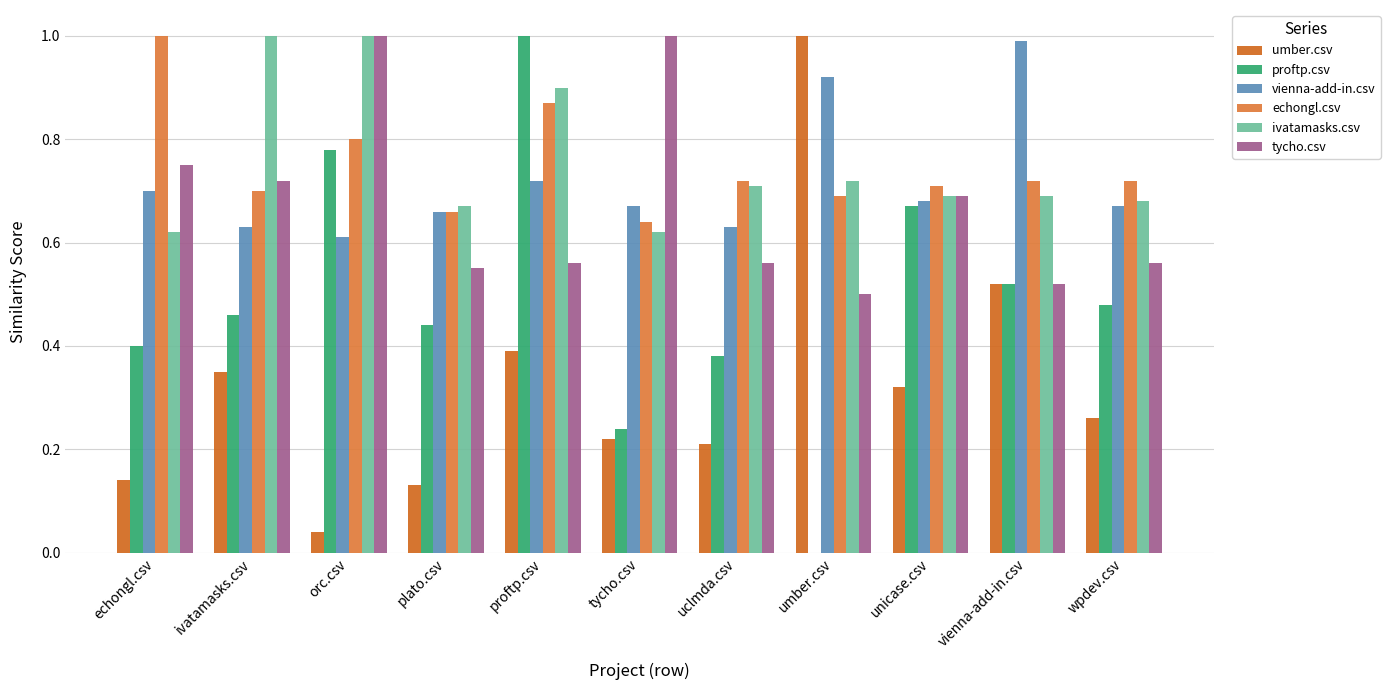

How many series are shown in this chart?

6